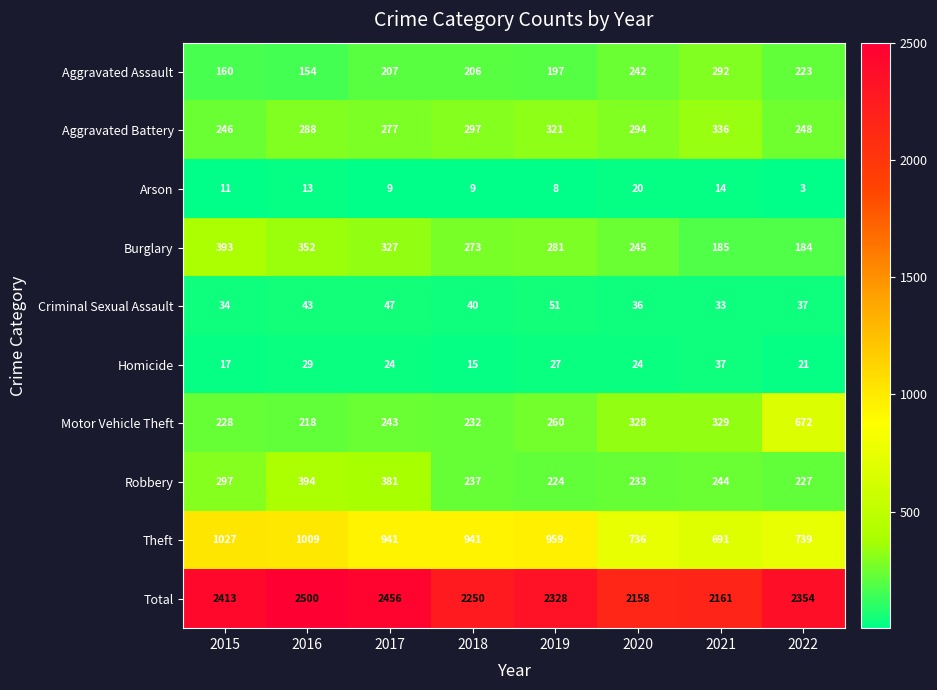

True or false: Criminal Sexual Assault has a value of 11 at 2022.

False